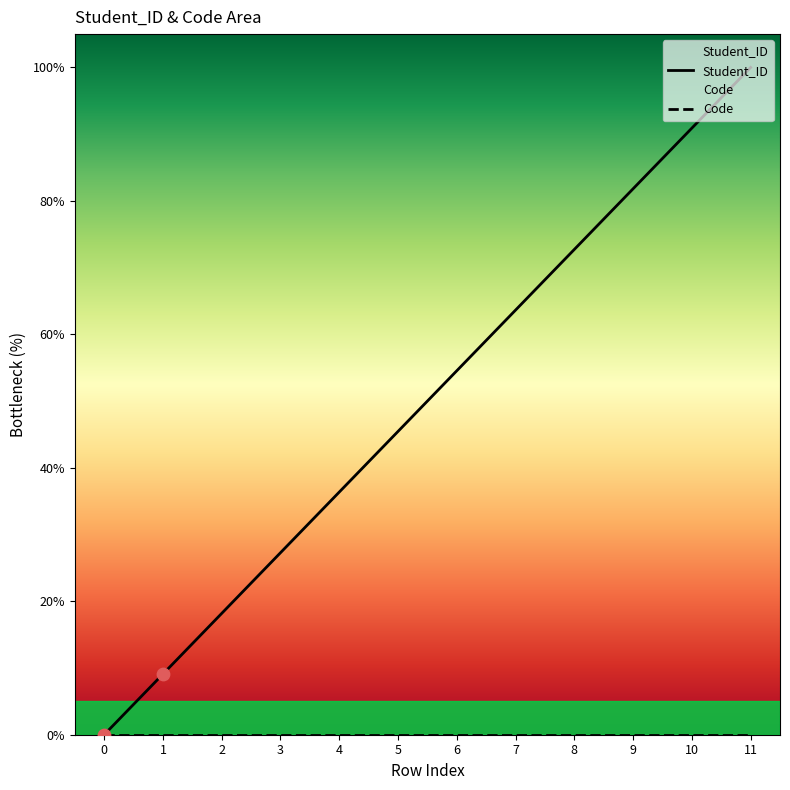

Which has a higher value, 10 or 9?

10